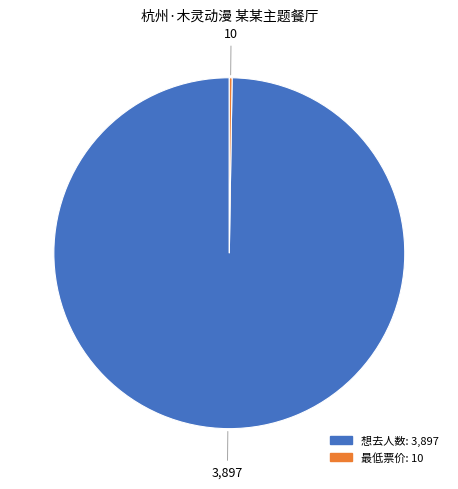

Is there any slice that represents more than half of the pie?

Yes